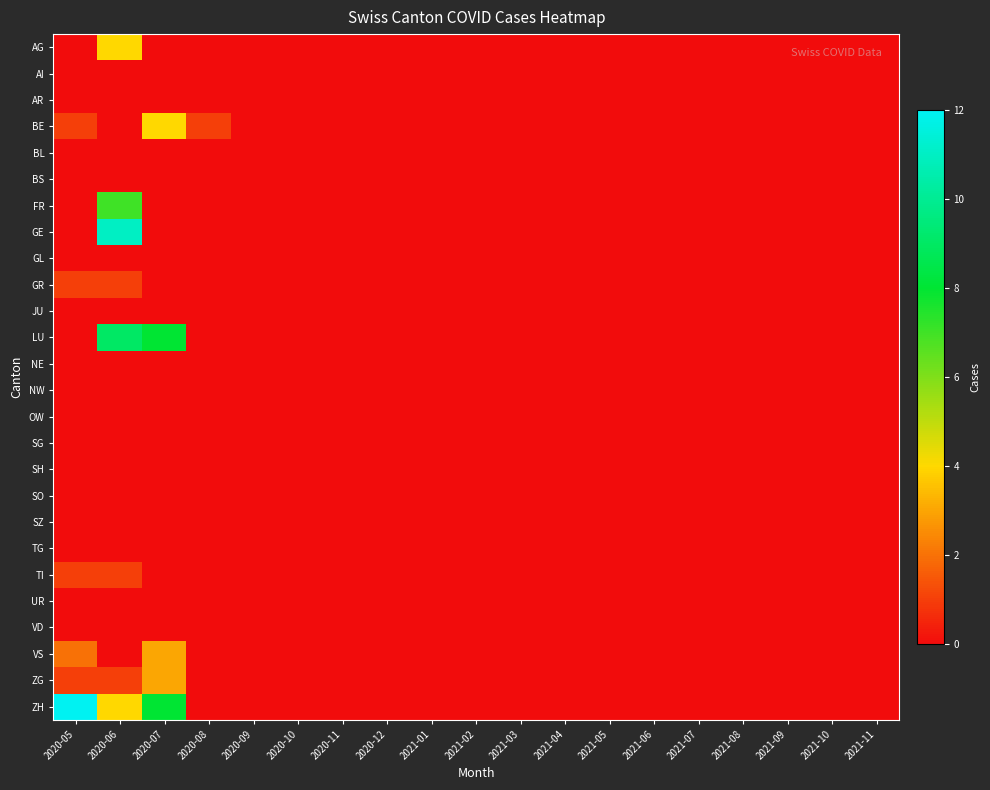

List the series in order of their peak value, highest first.

ZH, GE, LU, FR, AG, BE, VS, ZG, GR, TI, AI, AR, BL, BS, GL, JU, NE, NW, OW, SG, SH, SO, SZ, TG, UR, VD